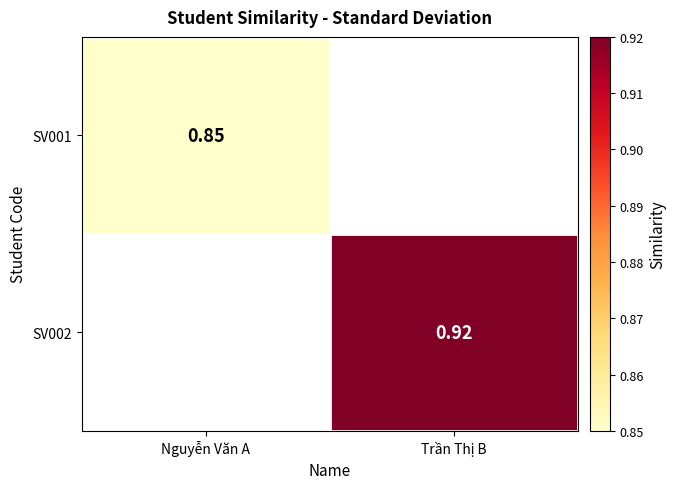

Is the value of SV002 at Trần Thị B greater than the value of SV001 at Nguyễn Văn A?

Yes